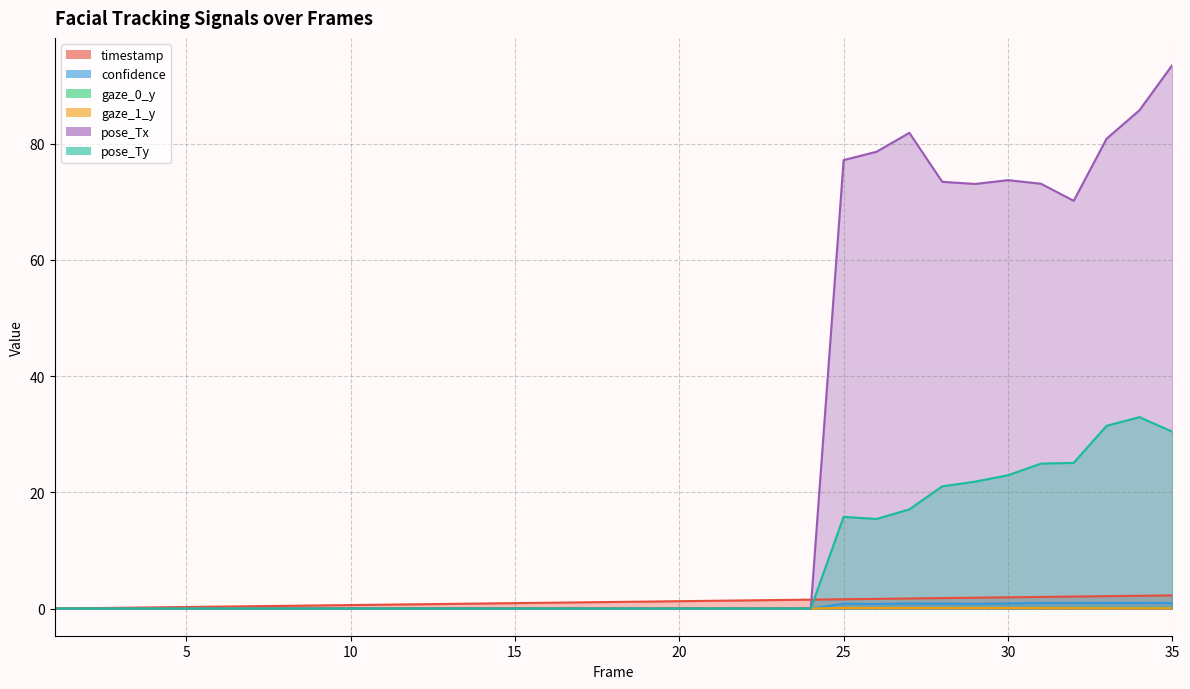

True or false: pose_Ty and confidence cross at least once.

False